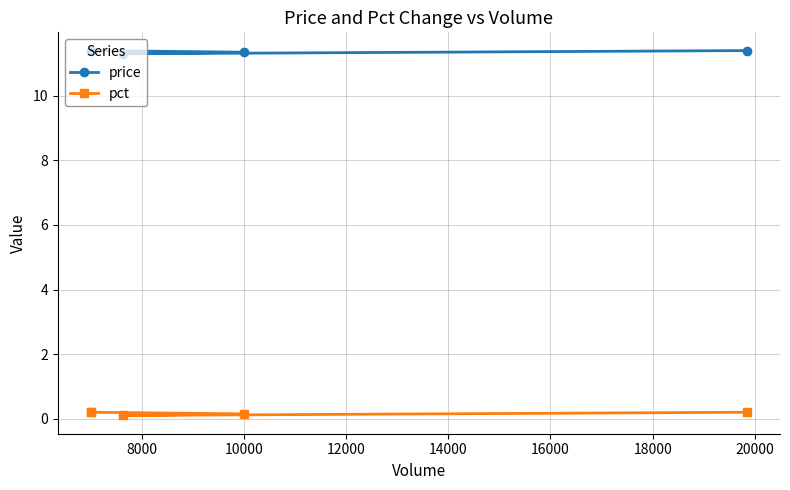

In pct, how many points are lower than both neighbors (excluding endpoints)?

1